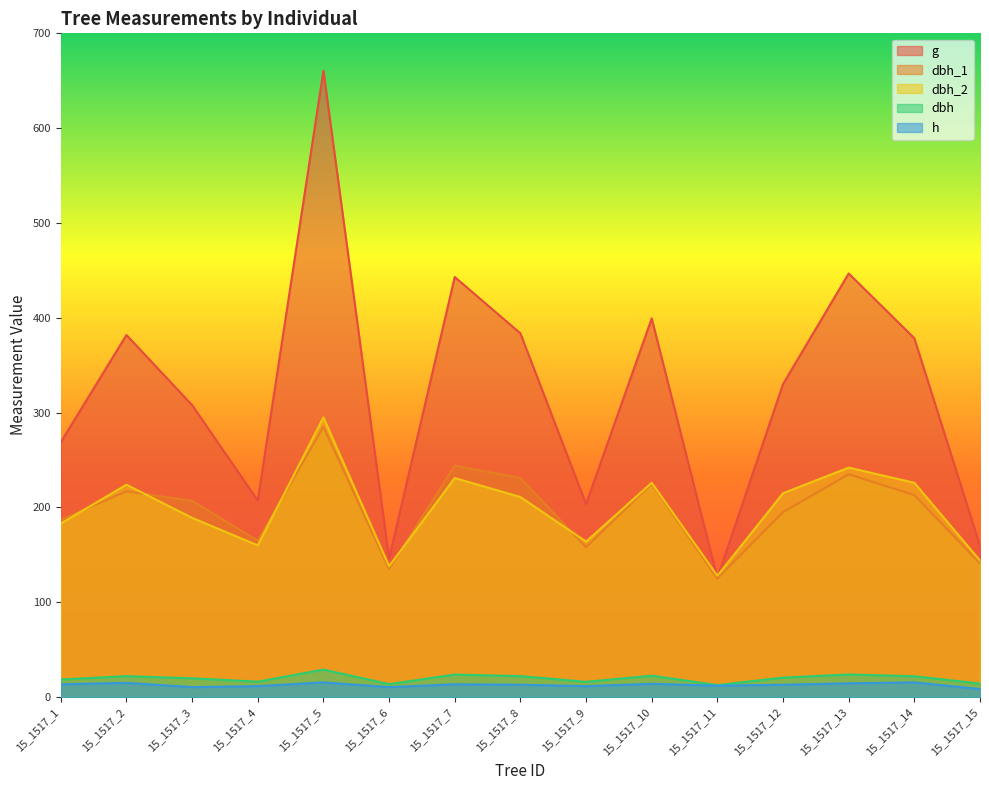

Reading right to left, extract all data points from this chart.

dbh_1: 141.0	213.0	235.0	195.0	125.0	225.0	158.0	231.0	244.0	135.0	285.0	165.0	207.0	217.0	187.0
dbh_2: 144.0	226.0	242.0	215.0	128.0	226.0	164.0	211.0	231.0	138.0	295.0	160.0	189.0	224.0	183.0
dbh: 14.2	21.9	23.9	20.5	12.7	22.6	16.1	22.1	23.8	13.7	29.0	16.2	19.8	22.1	18.5
h: 8.5	15.5	14.5	13.0	12.0	14.0	11.5	13.0	13.5	10.5	15.5	11.5	10.5	15.0	13.5
g: 159.5	378.4	446.8	330.1	125.7	399.4	203.6	383.6	443.0	146.3	660.5	207.4	307.9	381.9	268.8